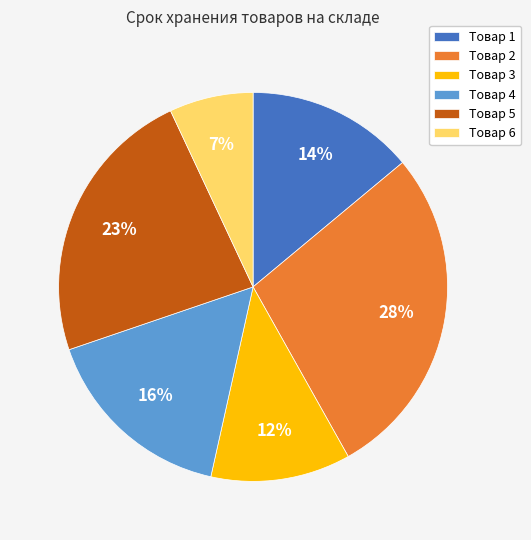

How many segments does this pie chart have?

6